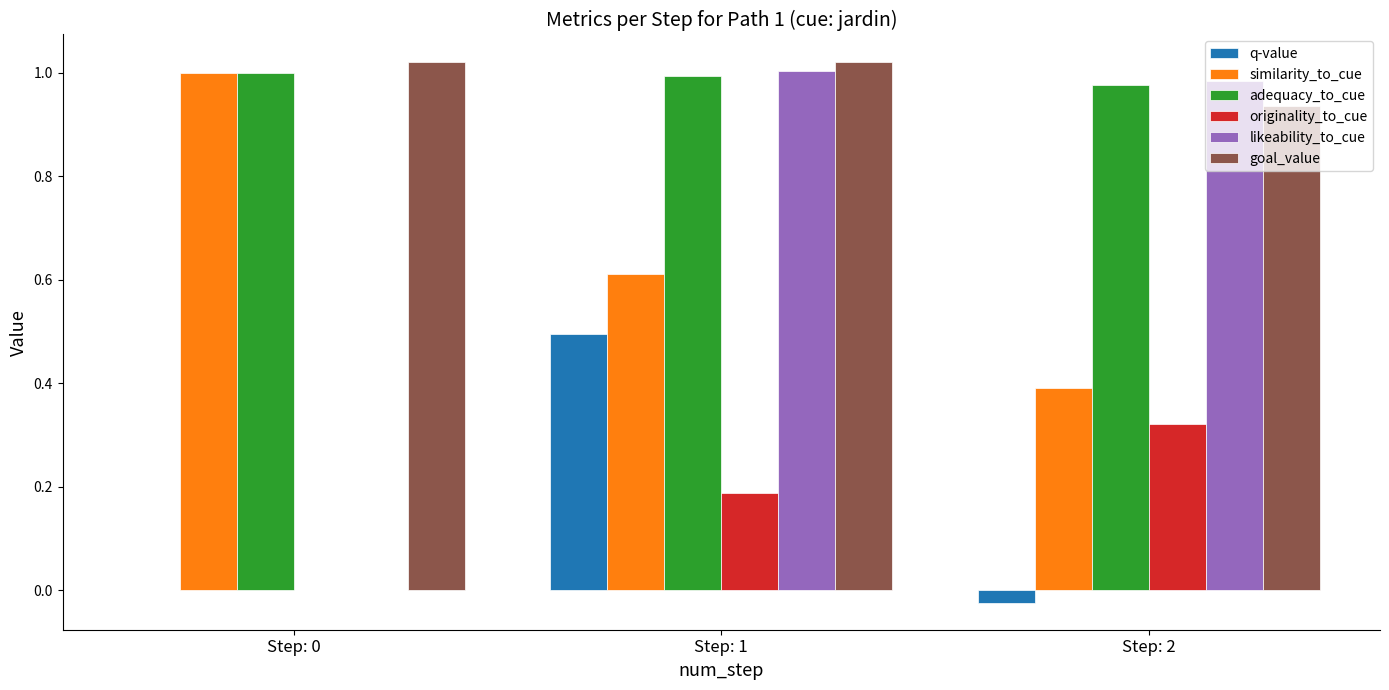

At which category is the sum across all series the highest?

Step: 1